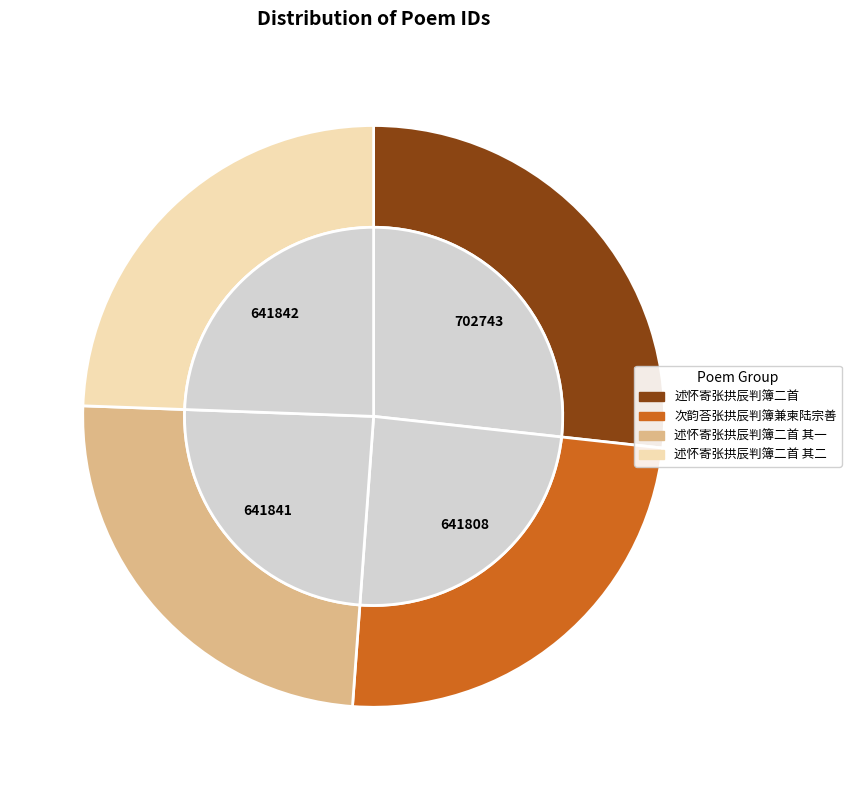

True or false: 次韵荅张拱辰判簿兼柬陆宗善 accounts for 12% of the total.

False